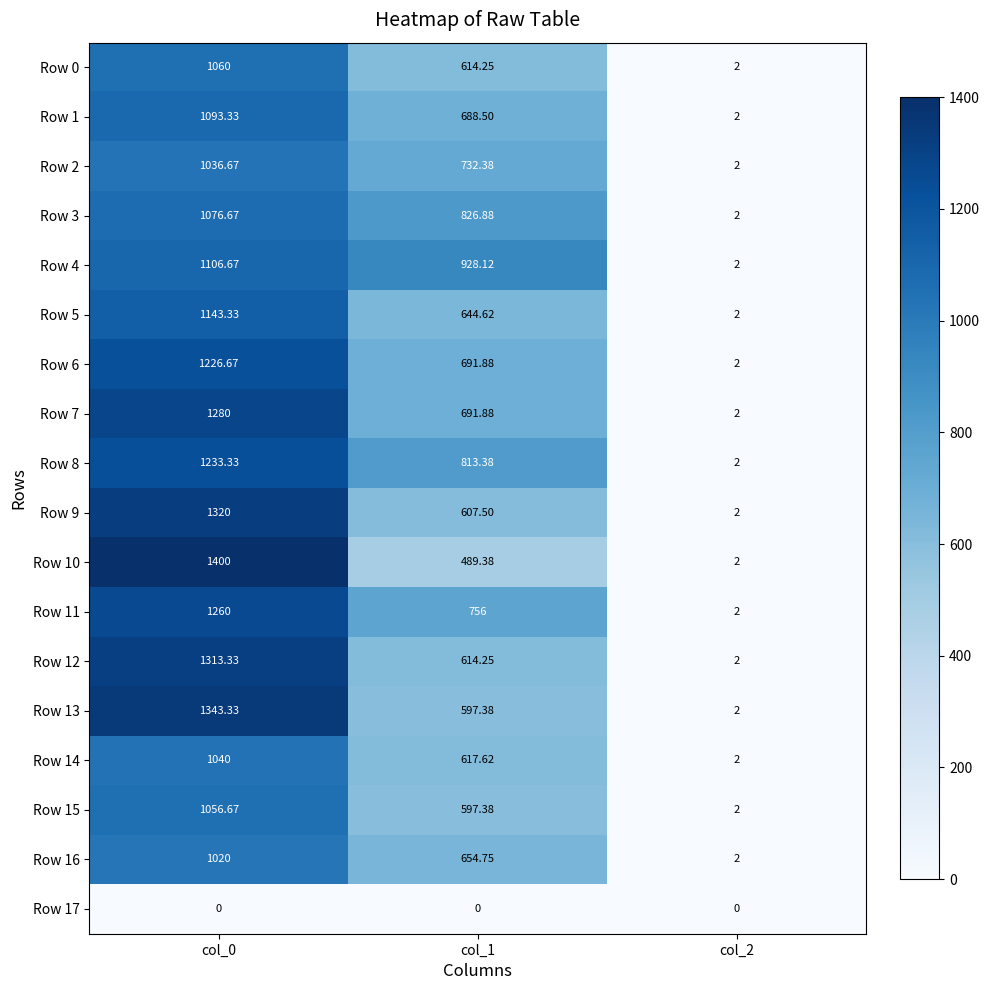

Which series has the widest spread of values?

Row 10